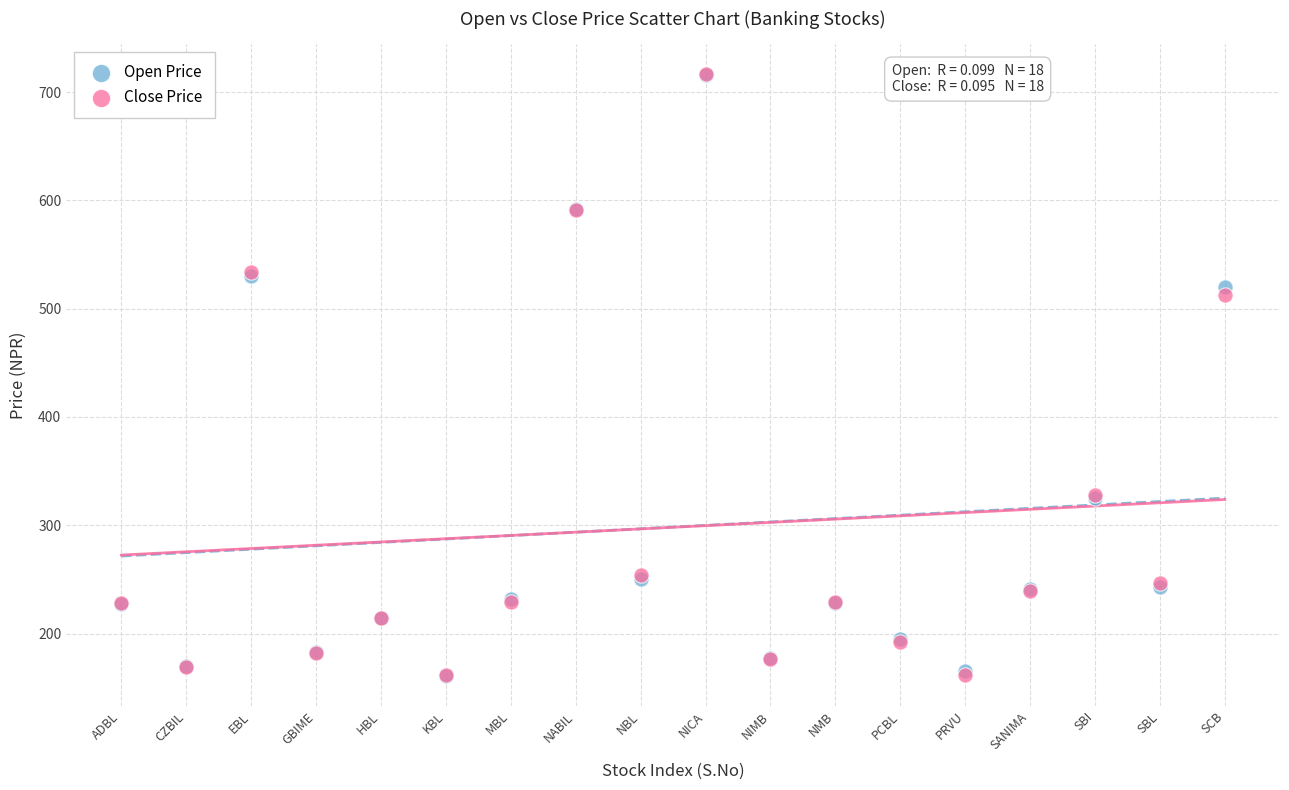

In the Close Price series, what Y value is closest to 439?

512.8